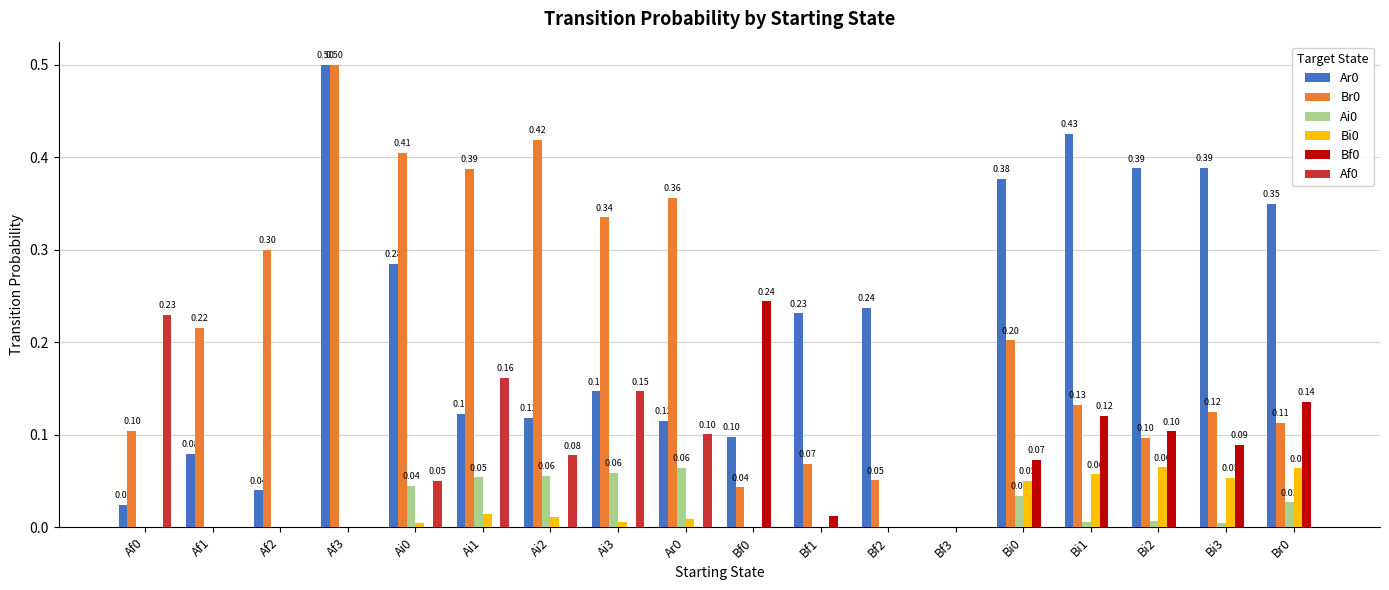

How many values in the Bf0 series exceed 0?

7